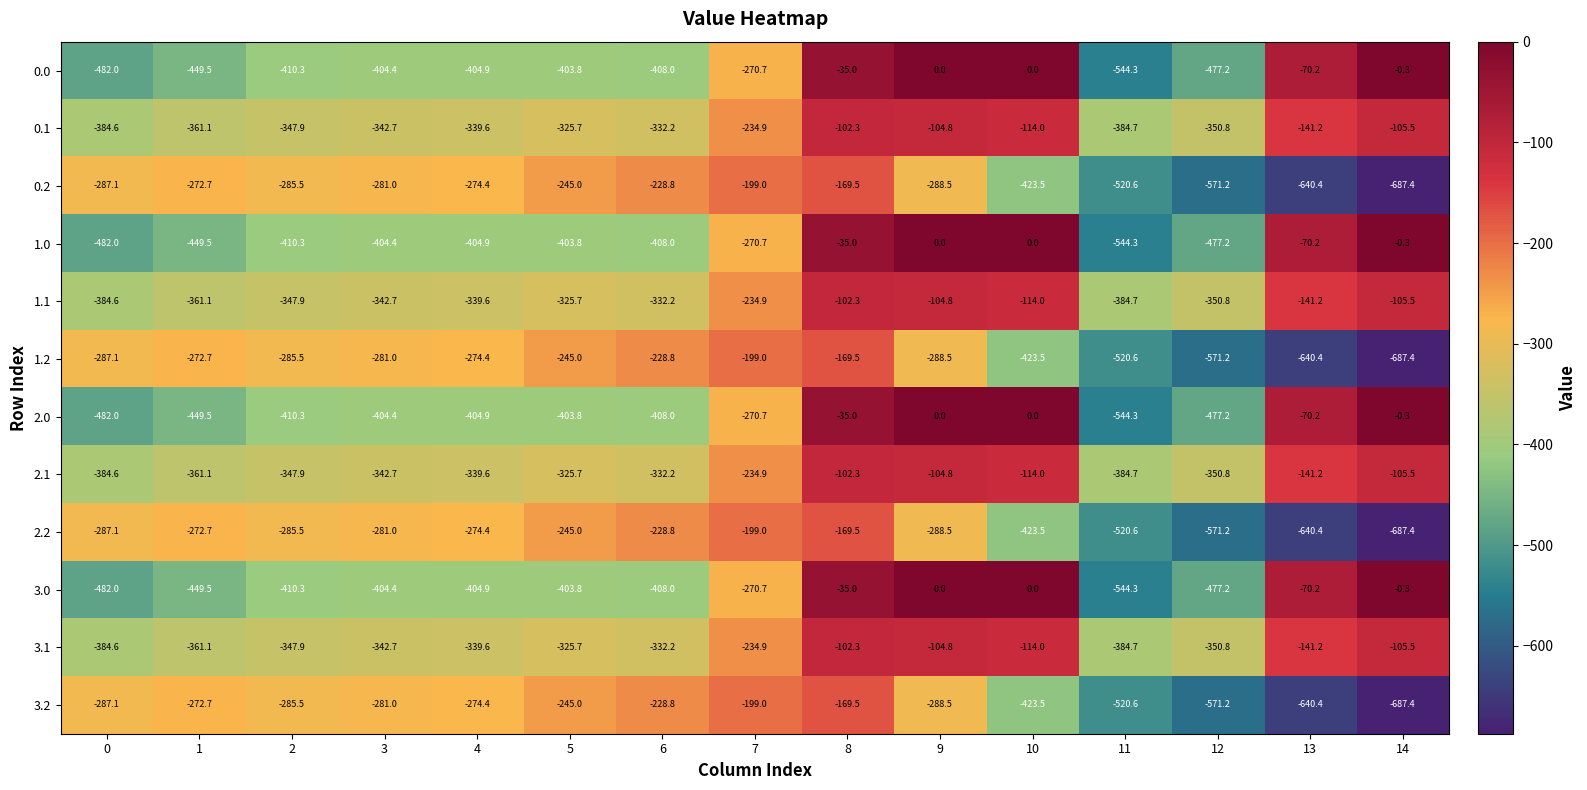

What is the total value across all series at 6?

-3876.0